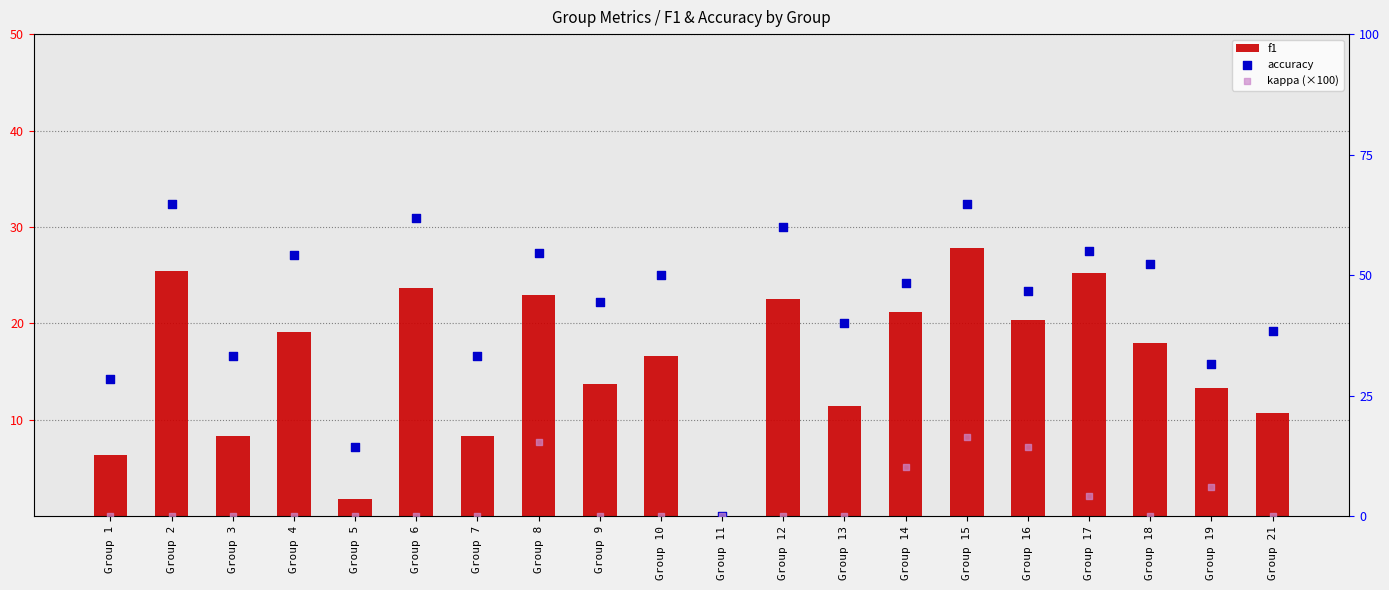

Which series has the largest Y range (max minus min)?

accuracy